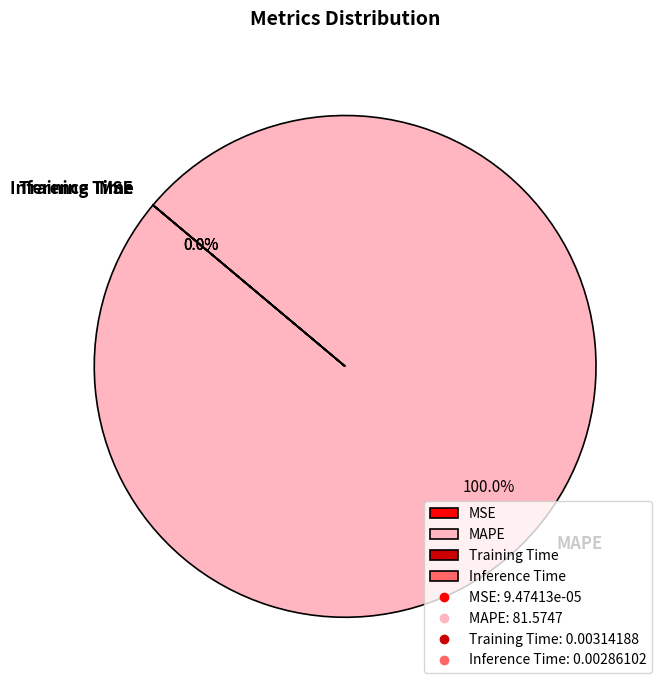

How many segments does this pie chart have?

4